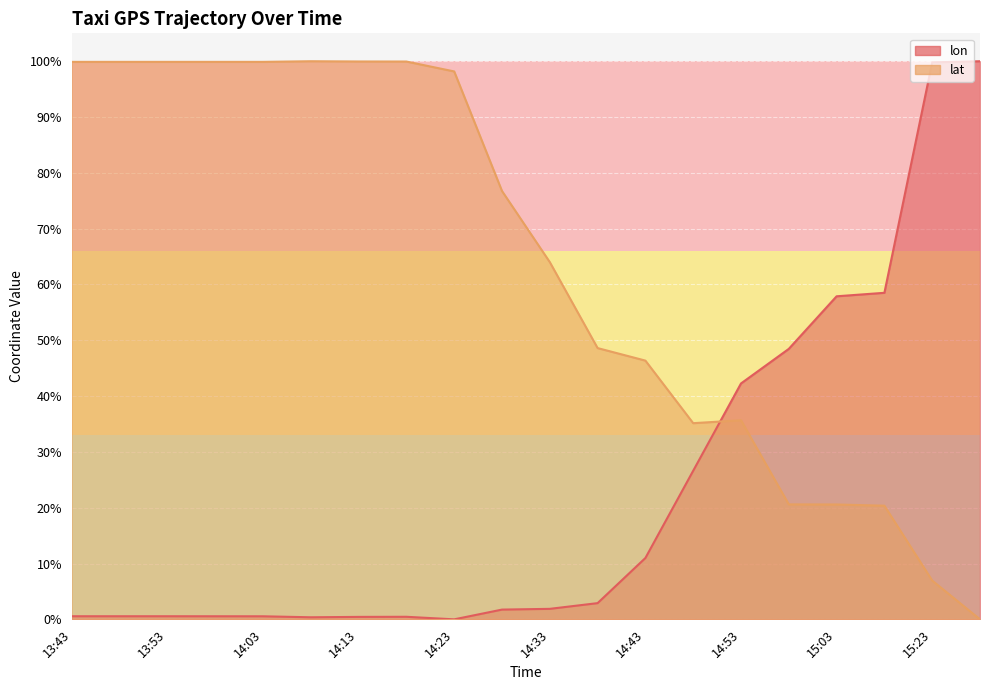

Rank the series by their average value, from lowest to highest.

lon, lat